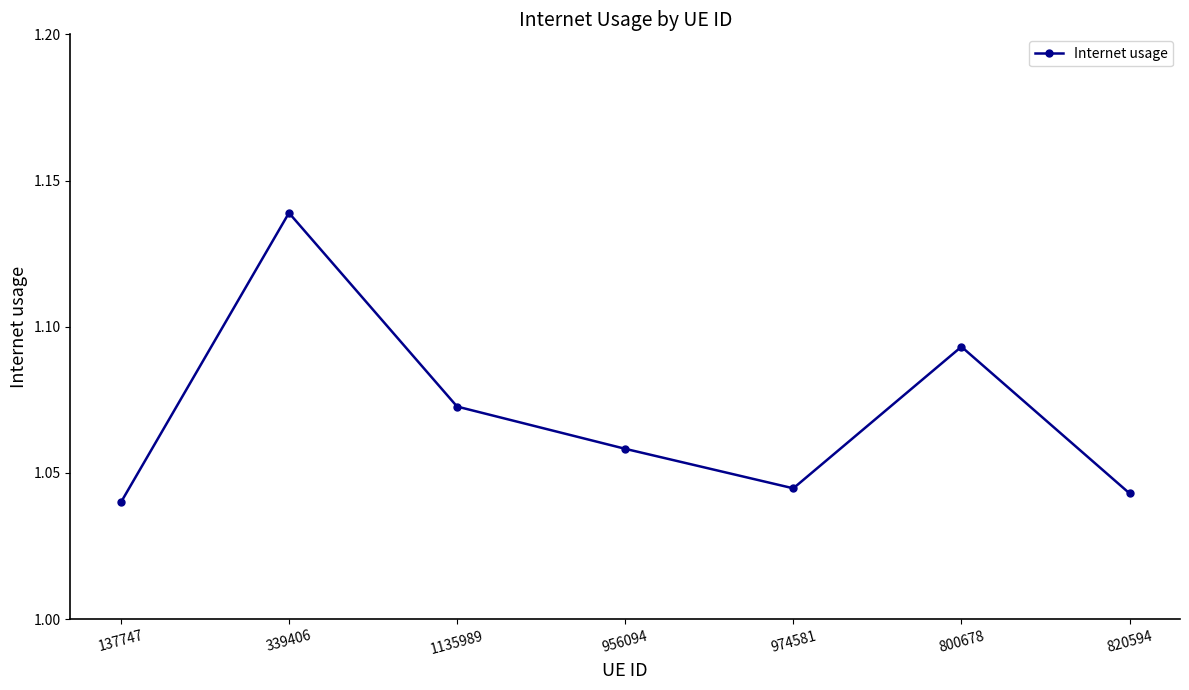

List the labels in order of value, largest first.

339406, 800678, 1135989, 956094, 974581, 820594, 137747